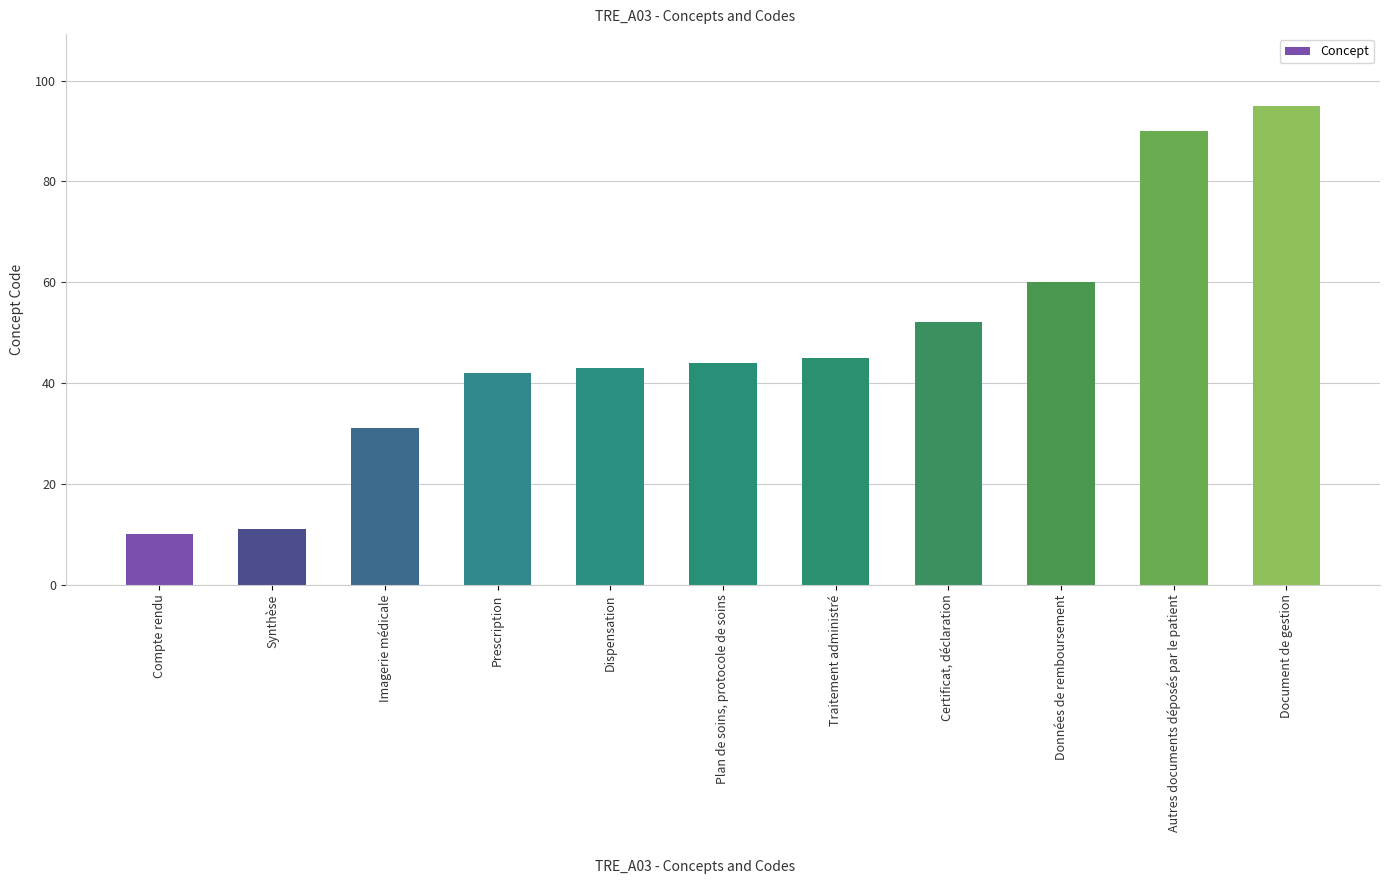

Reading left to right, extract all data points from this chart.

10	11	31	42	43	44	45	52	60	90	95